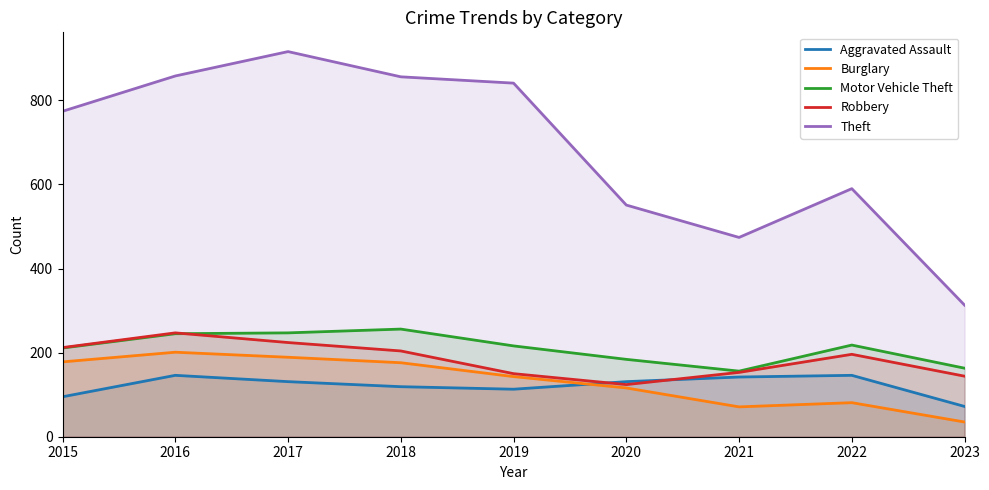

Is it true that Burglary equals 178 at 2015?

True